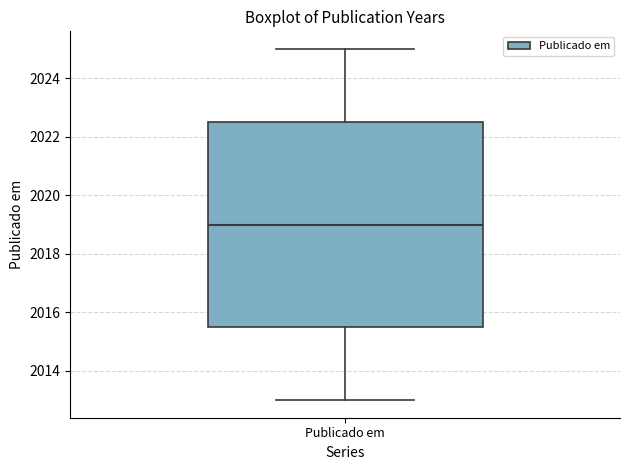

Transcribe this box plot: give where the median line is, the range the box spans, and where the two whiskers end, as read against the y-axis. The values are not printed on the chart, so give them approximately, as read against the axis.

median 2019.0, box 2015.6 to 2022.6, whiskers 2013.0 to 2025.0